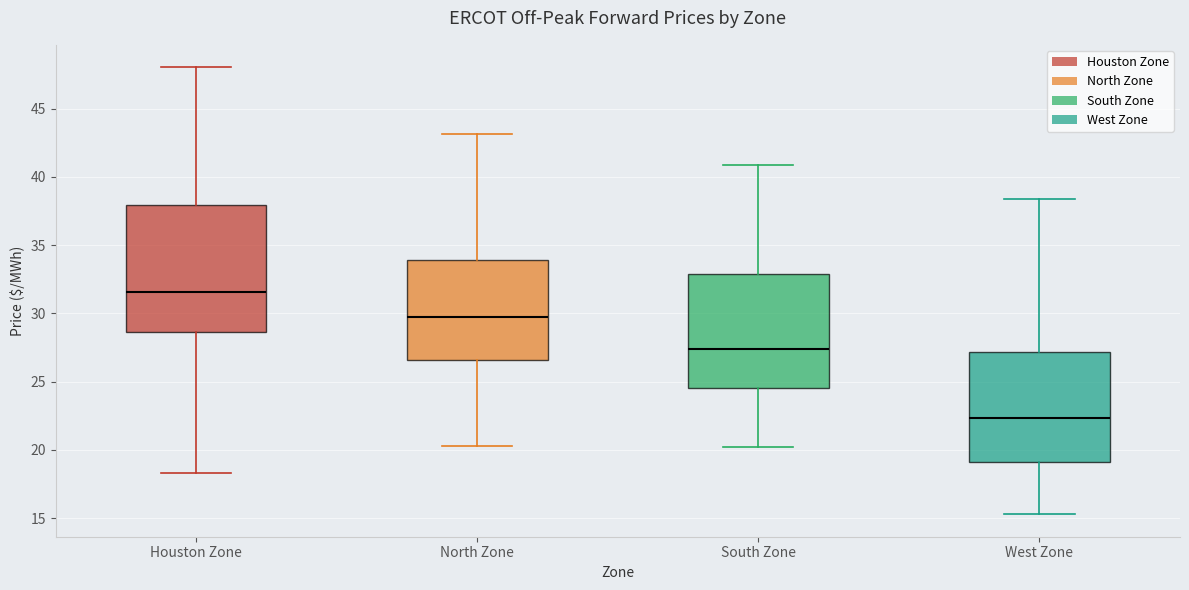

Where is the upper edge of the box for South Zone on the y-axis? The values are not printed on the chart, so give them approximately, as read against the axis.

33.0